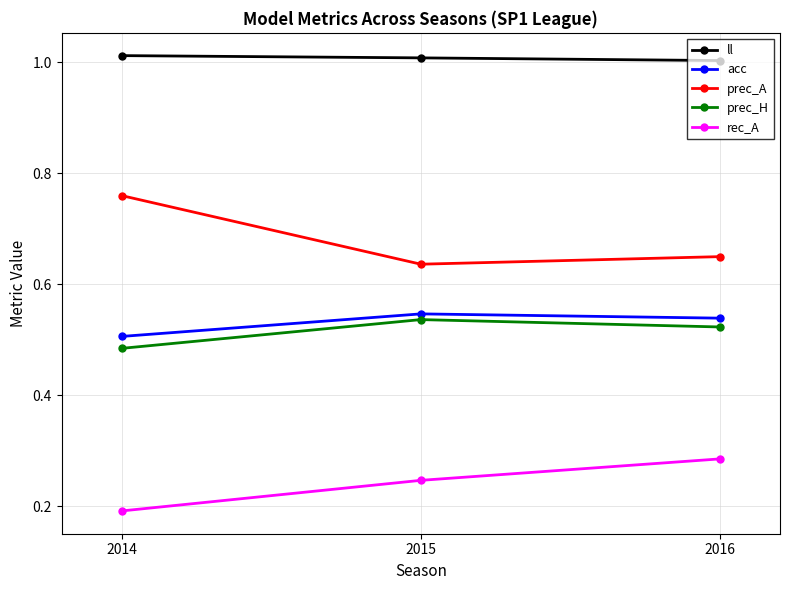

Is it true that prec_A equals 1.2 at 2014?

False